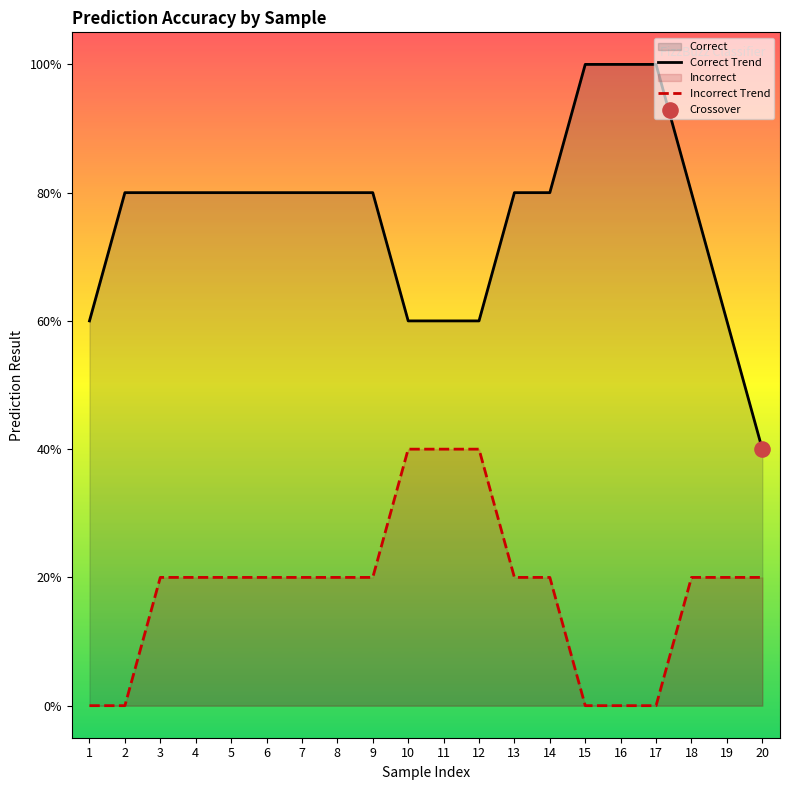

Is the value of Incorrect Trend at 3 greater than the value of Correct Trend at 2?

No